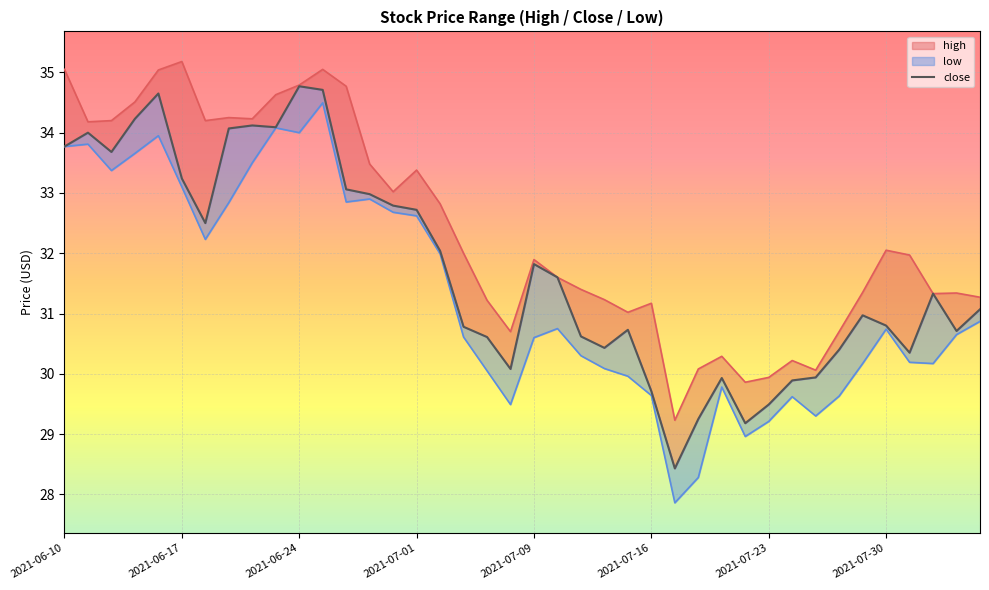

The value of close at 2021-07-12 is 31.6. True or false?

True